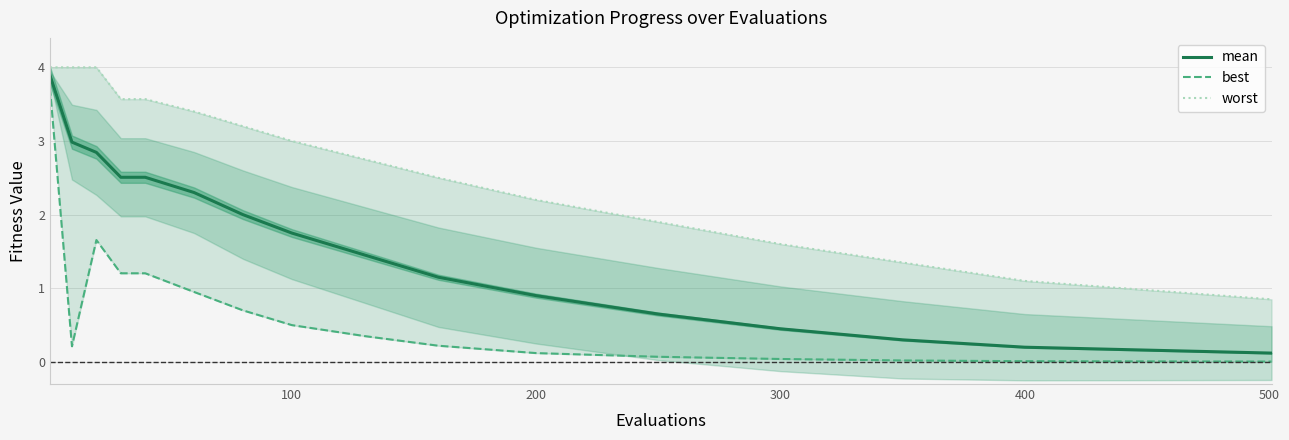

Reading left to right, extract all data points from this chart.

mean: 3.9	3.0	2.8	2.5	2.5	2.3	2.0	1.8	1.4	1.1	0.9	0.7	0.5	0.3	0.2	0.1
best: 3.7	0.2	1.7	1.2	1.2	0.9	0.7	0.5	0.3	0.2	0.1	0.1	0.0	0.0	0.0	0.0
worst: 4.0	4.0	4.0	3.6	3.6	3.4	3.2	3.0	2.8	2.5	2.2	1.9	1.6	1.4	1.1	0.8